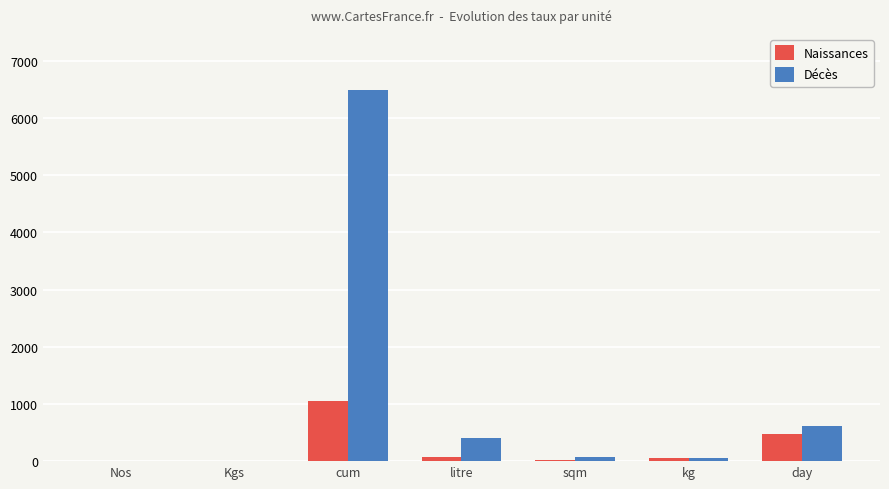

Is it true that Décès equals 400.0 at litre?

True